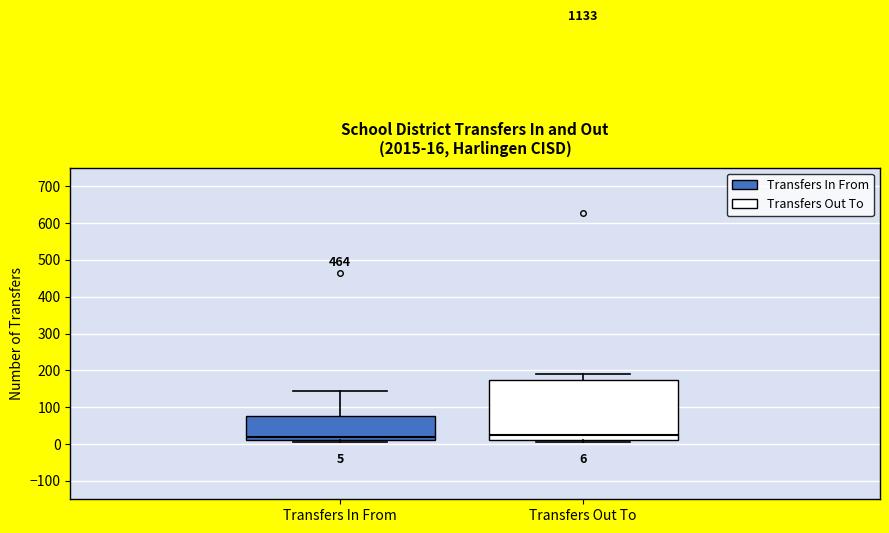

Which box is the tallest, from its lower edge to its upper edge?

Transfers Out To